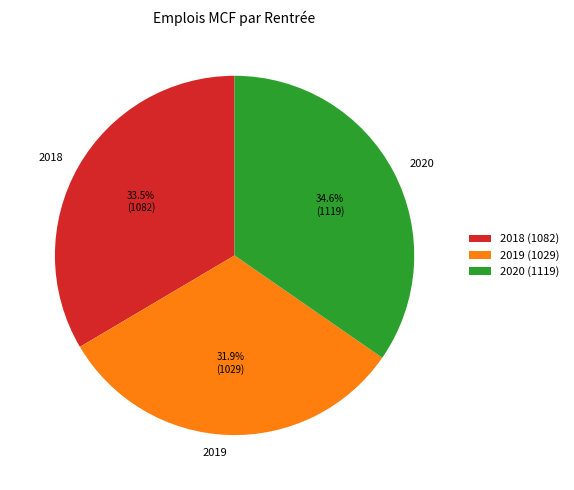

Does any single category account for the majority?

No